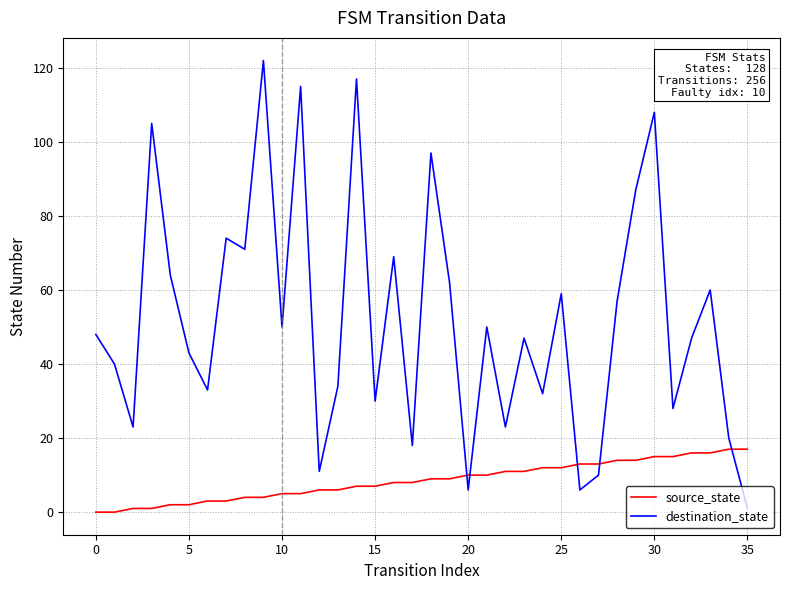

Rank the series by their maximum value, from highest to lowest.

destination_state, source_state